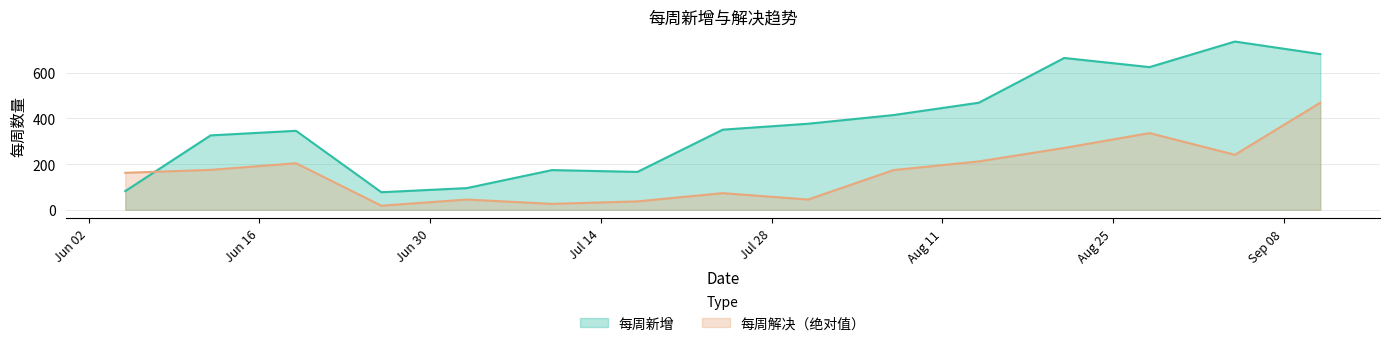

Rank the series by their maximum value, from highest to lowest.

每周新增, 每周解决（绝对值）